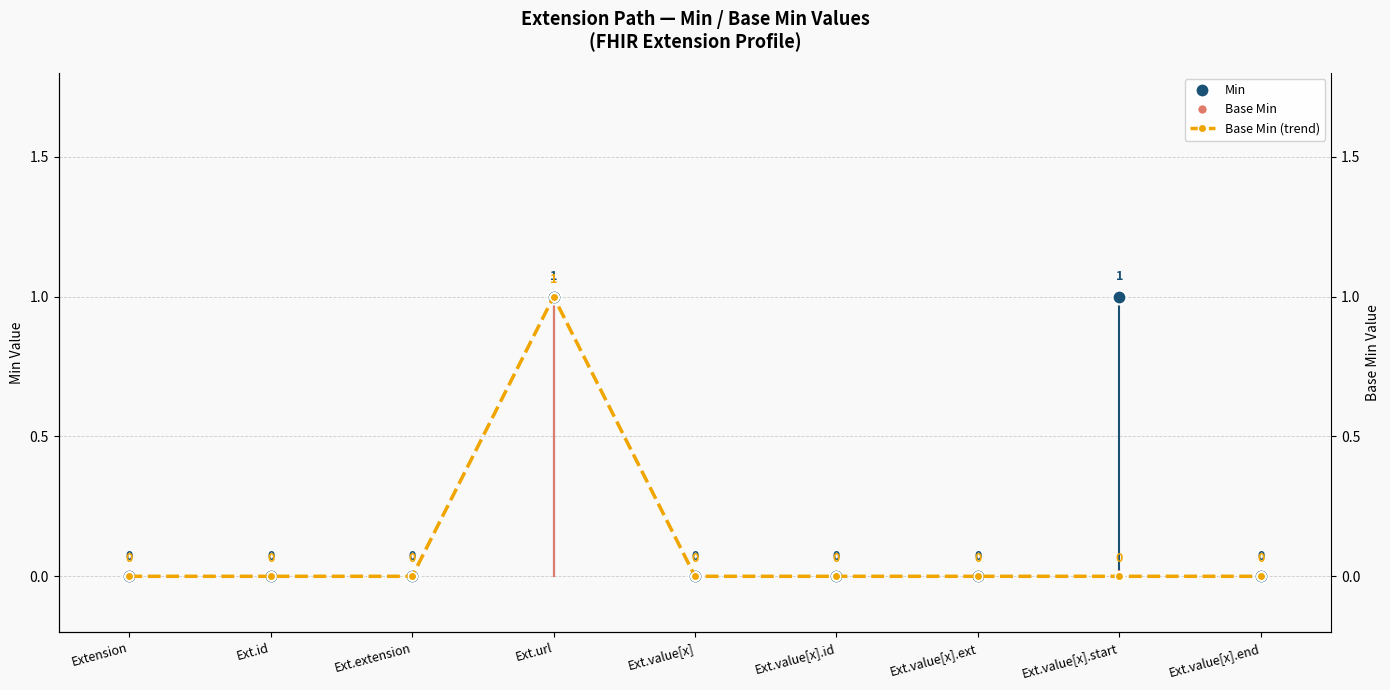

Reading left to right, list all the values displayed in this chart.

Min: Extension=0	Ext.id=0	Ext.extension=0	Ext.url=1	Ext.value[x]=0	Ext.value[x].id=0	Ext.value[x].ext=0	Ext.value[x].start=1	Ext.value[x].end=0
Base Min: Extension=0	Ext.id=0	Ext.extension=0	Ext.url=1	Ext.value[x]=0	Ext.value[x].id=0	Ext.value[x].ext=0	Ext.value[x].start=0	Ext.value[x].end=0
Base Min (trend): Extension=0	Ext.id=0	Ext.extension=0	Ext.url=1	Ext.value[x]=0	Ext.value[x].id=0	Ext.value[x].ext=0	Ext.value[x].start=0	Ext.value[x].end=0